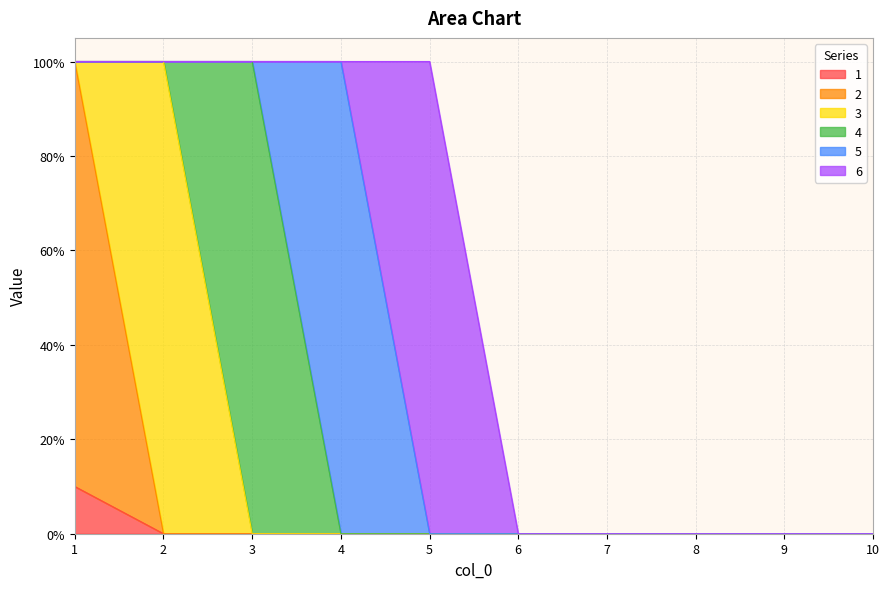

What is the average value of the 6 series?

0.1